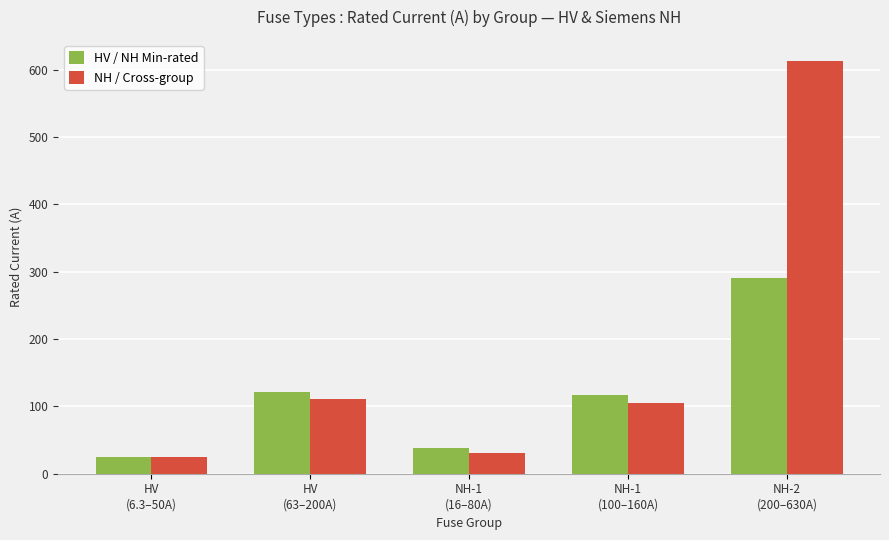

The value of HV / NH Min-rated at NH-1
(16–80A) is 38.5. True or false?

True